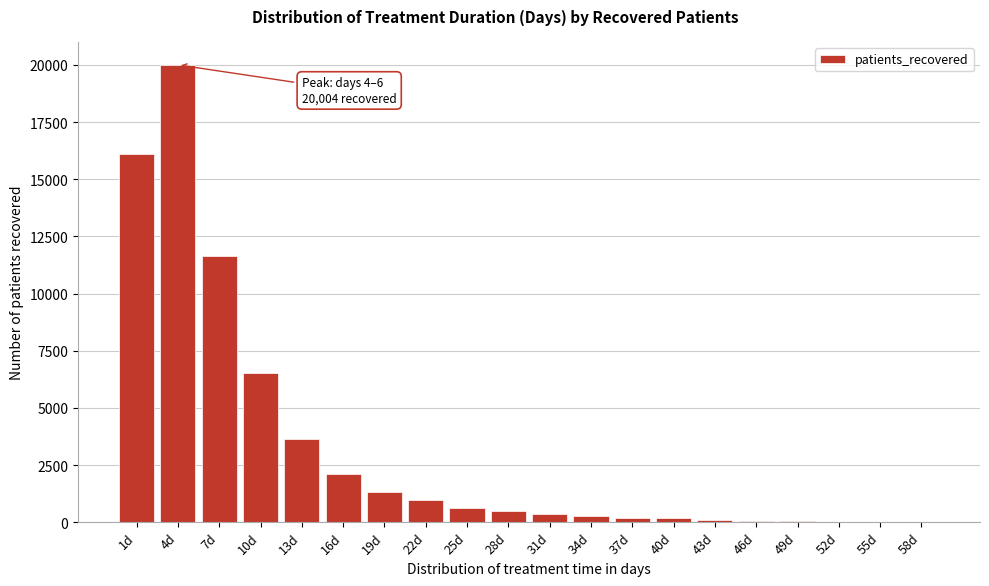

Approximately how many times larger is the value at 16d compared to 25d?

3.5